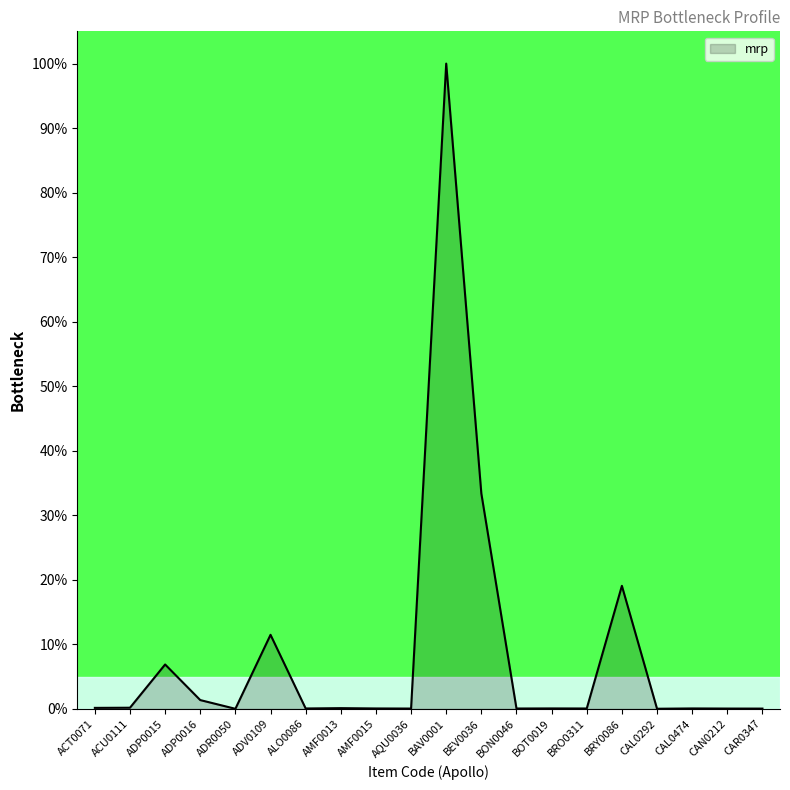

Count the number of categories in the chart.

20